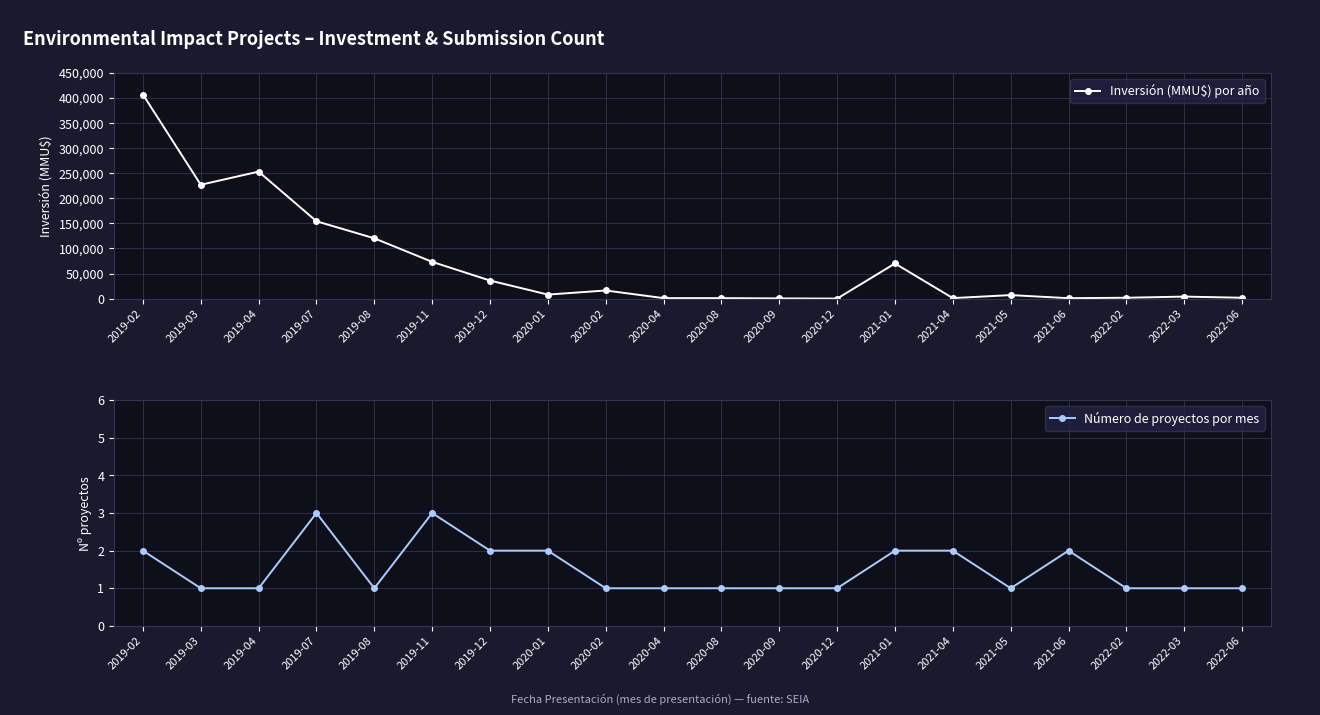

What is the label of the 7th point from the left?

2019-12